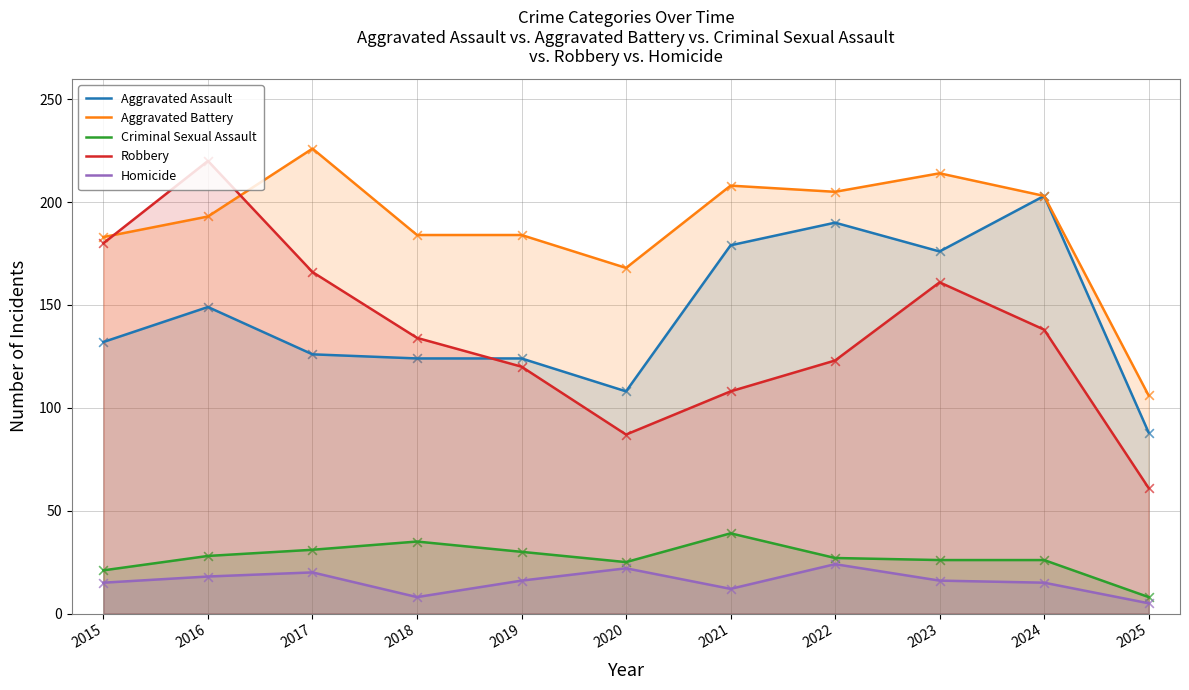

Which series has the largest Y range (max minus min)?

Robbery